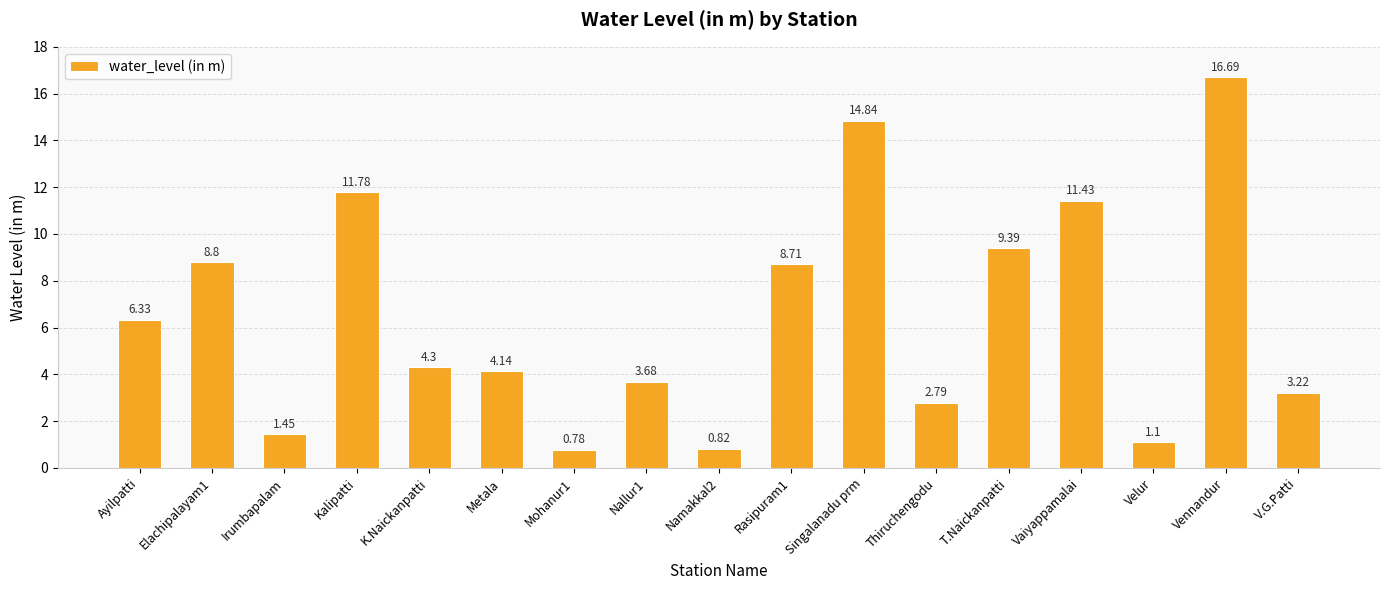

What position from the right is K.Naickanpatti?

13